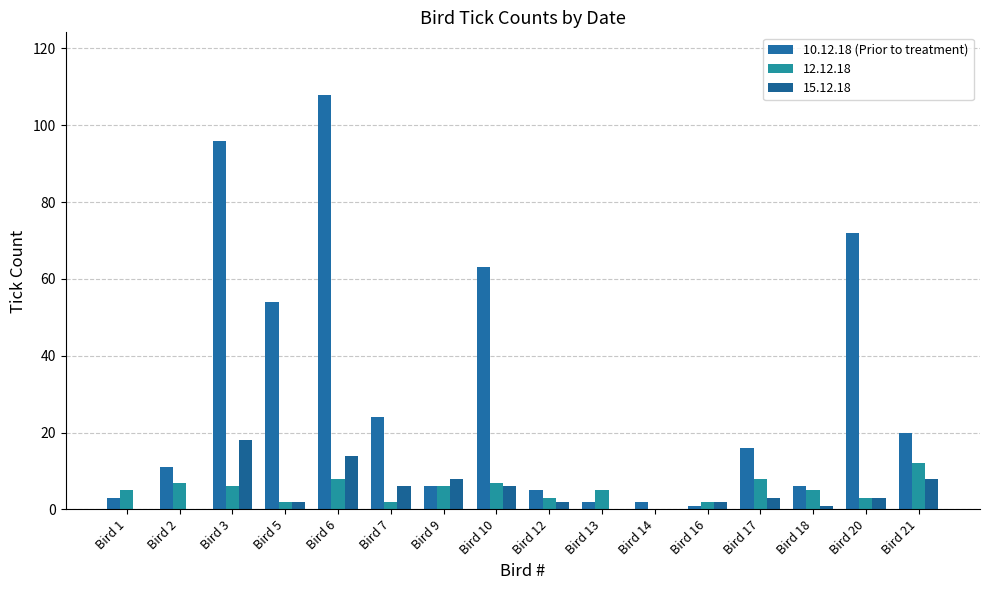

Reading right to left, what are all the values shown in this chart?

20	72	6	16	1	2	2	5	63	6	24	108	54	96	11	3